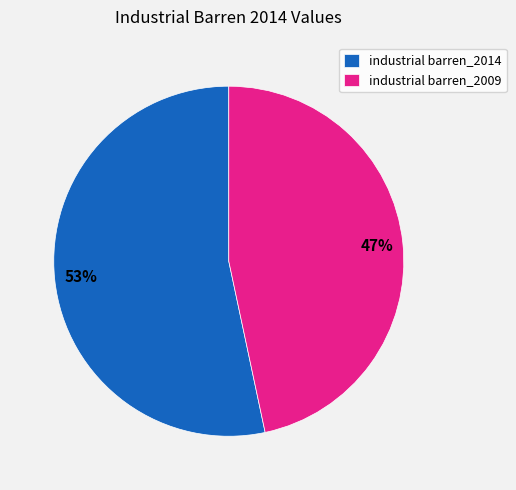

Does any single category account for the majority?

Yes